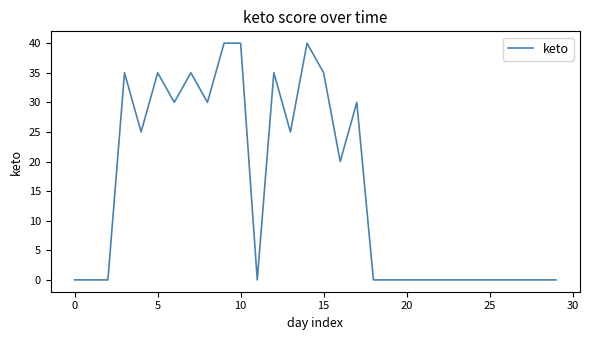

What is the difference between the maximum and minimum values?

40